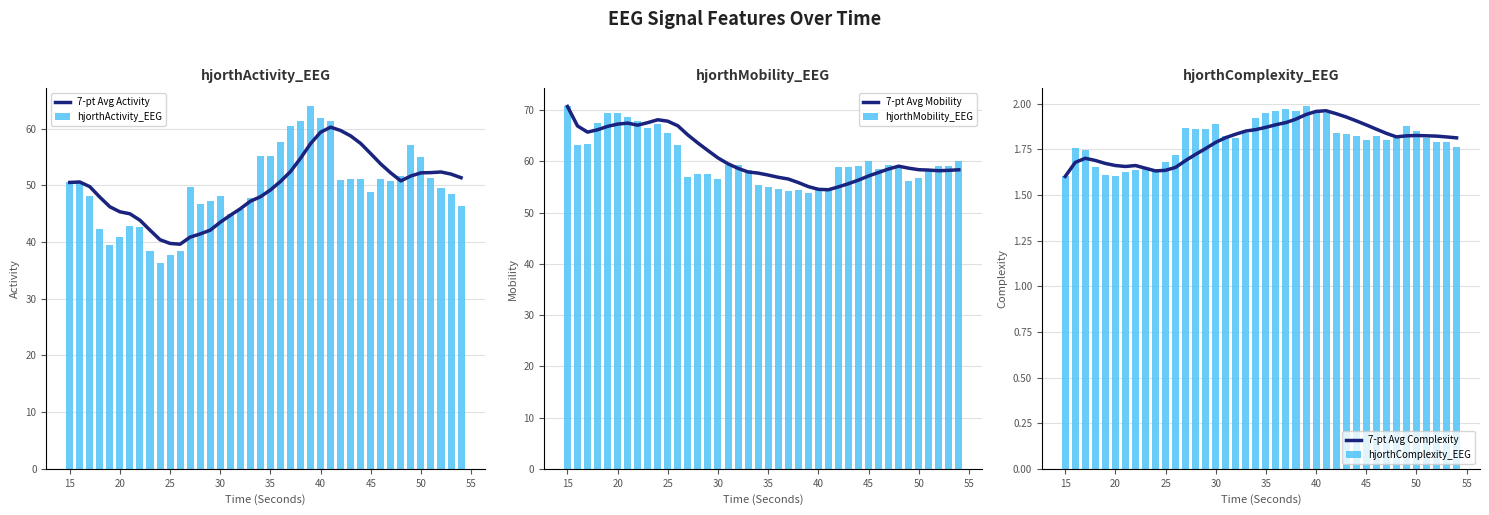

Are the bars horizontal?

No